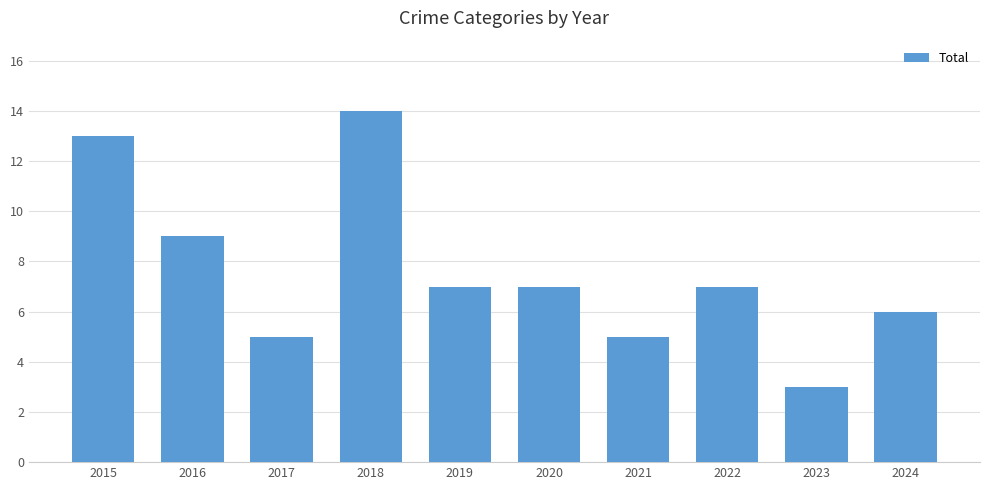

What is the sum of the values at 2015 and 2021?

18